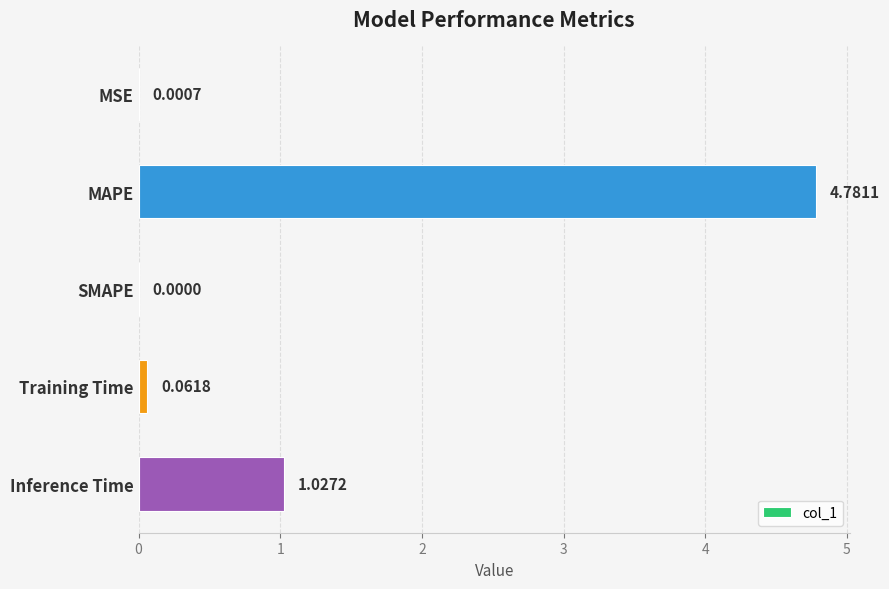

Between Inference Time and MSE, which is larger?

Inference Time